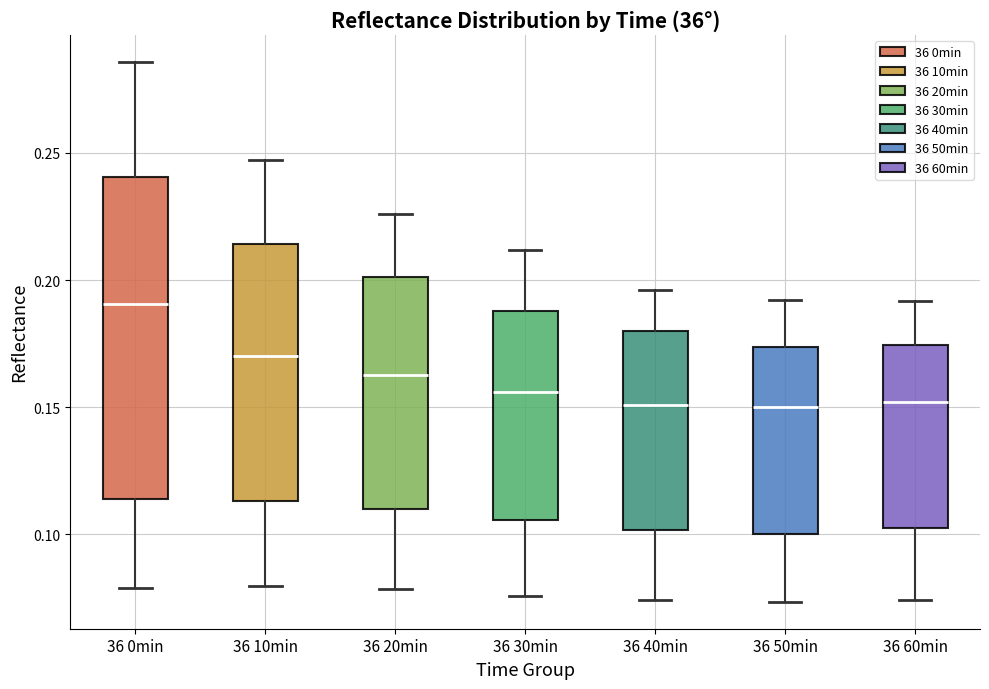

Where is the upper edge of the box for 36 40min on the y-axis? The values are not printed on the chart, so give them approximately, as read against the axis.

0.180